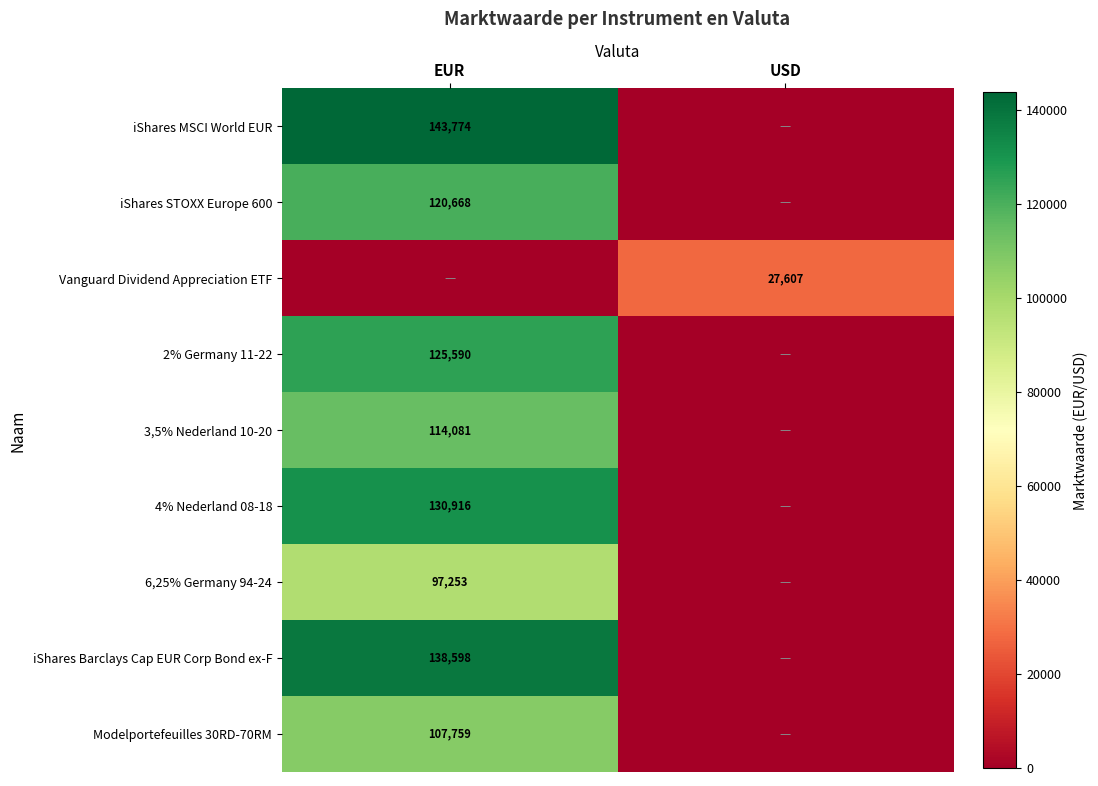

The value of 3,5% Nederland 10-20 at EUR is 114081. True or false?

True